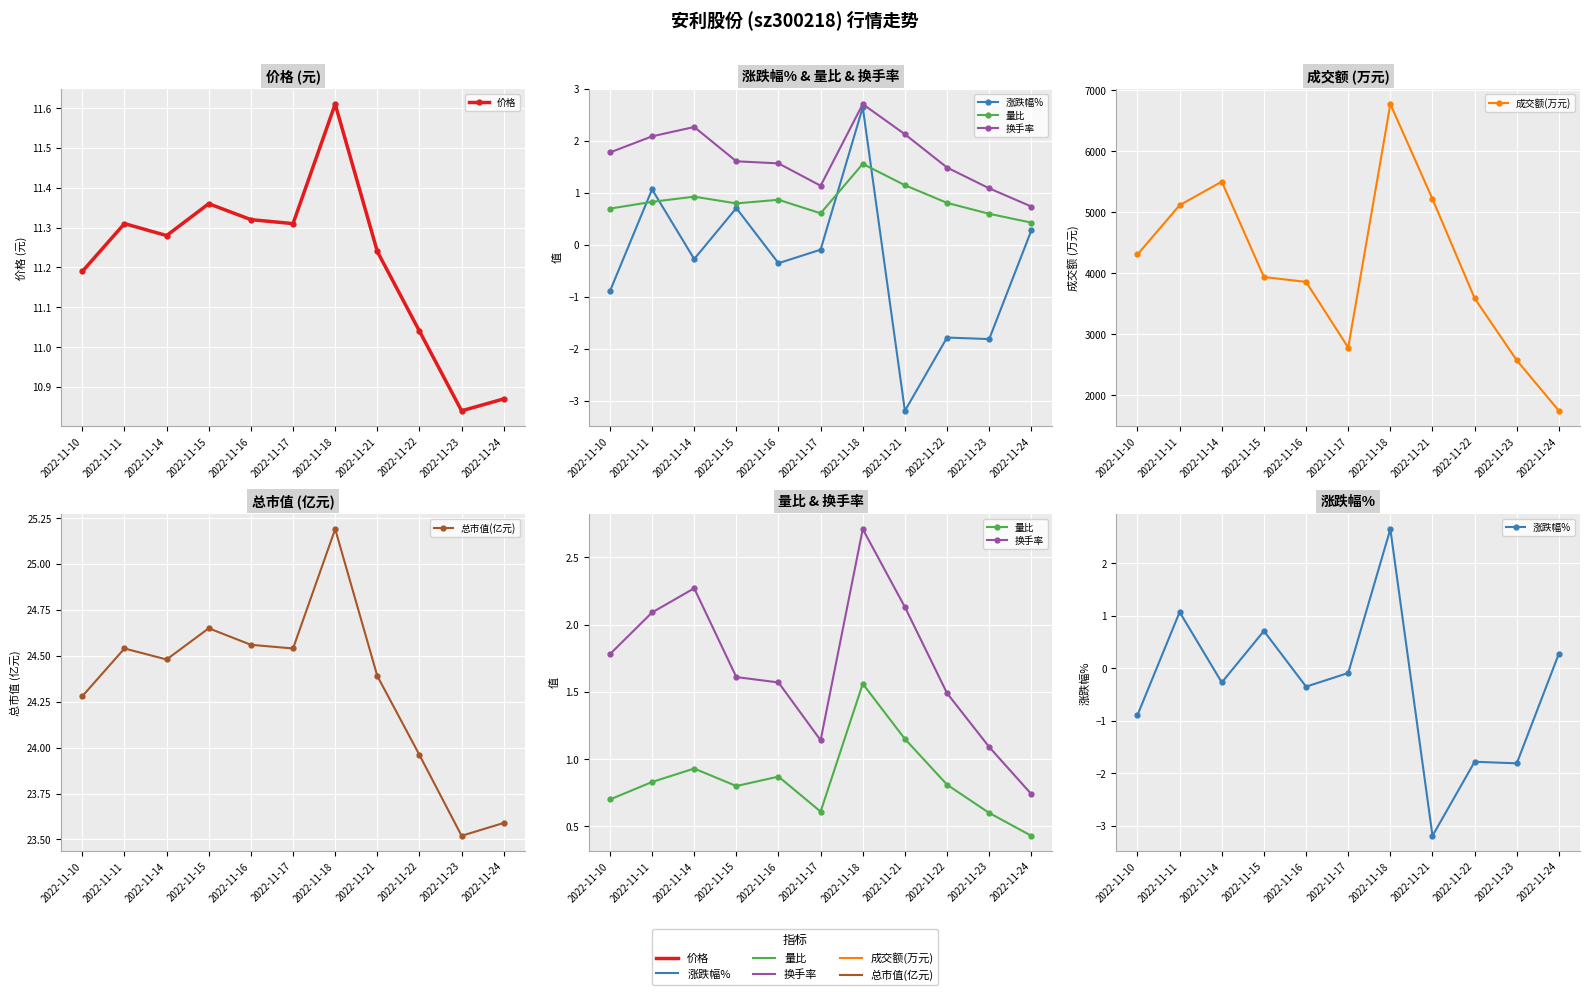

What is the value of the 价格 point at the 2nd from the left?

11.3